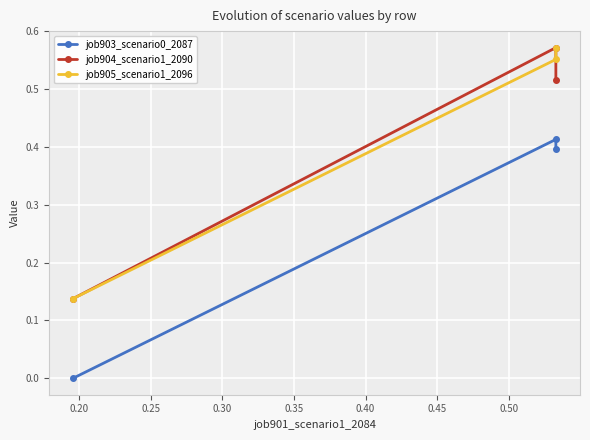

Count the number of categories in the chart.

3